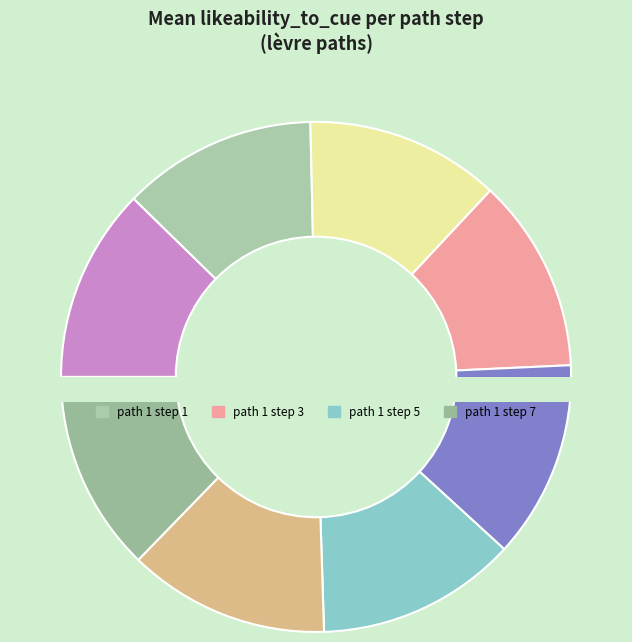

True or false: path 1 step 6 accounts for 13% of the total.

True